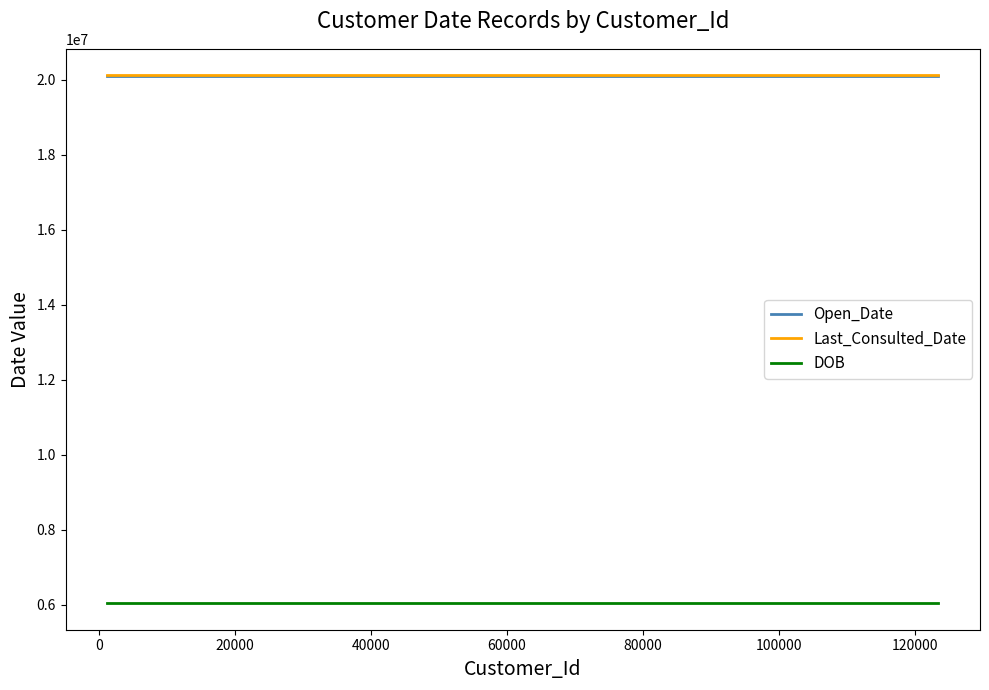

What is the maximum value shown in the chart?

20121013